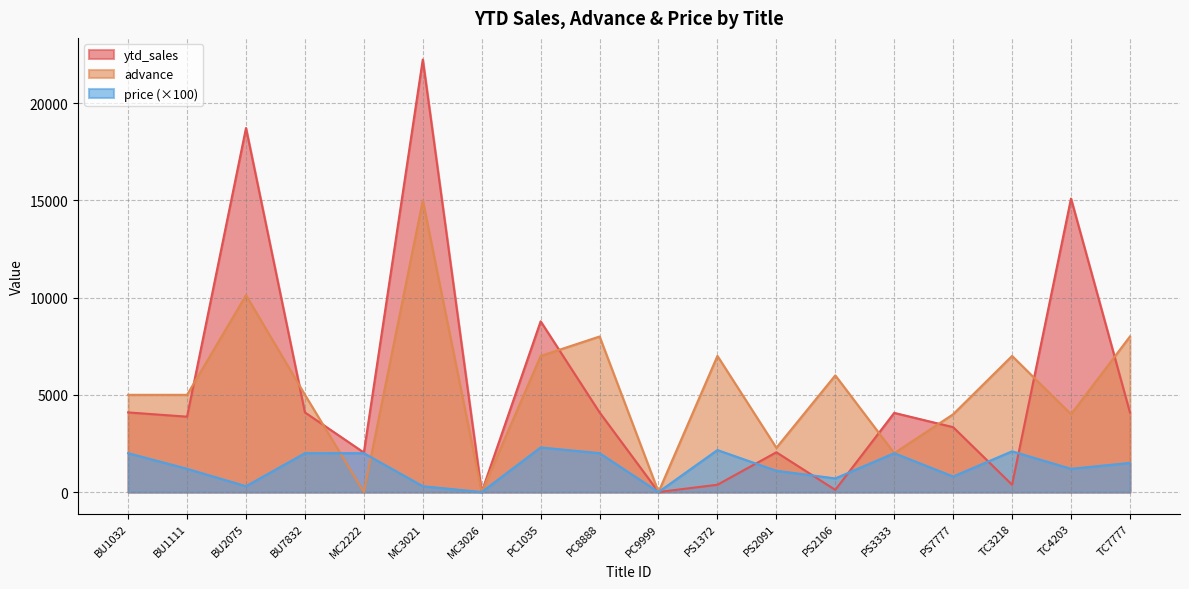

Which label corresponds to the smallest value in the chart?

MC3026